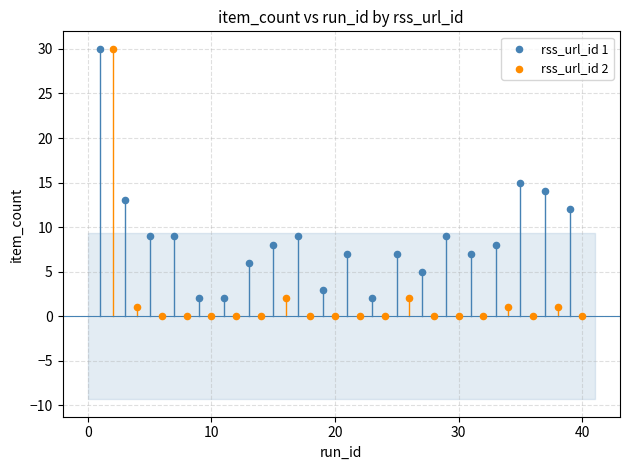

Which series reaches the minimum Y coordinate?

rss_url_id 2